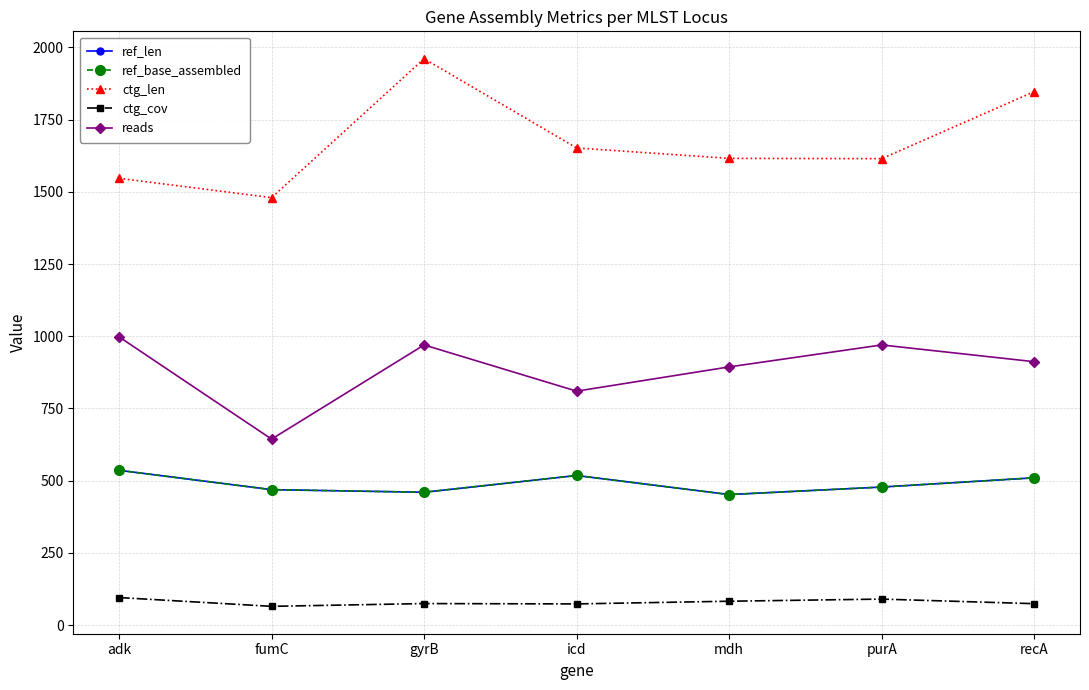

The reads series shows 810.0 at icd. True or false?

True